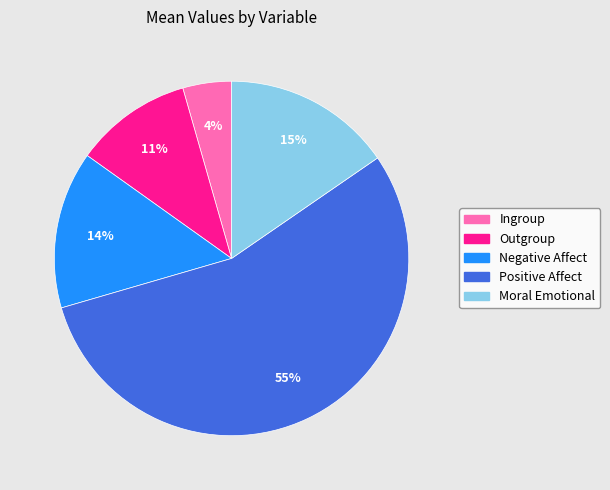

To the nearest percent, what is the average slice percentage?

20%